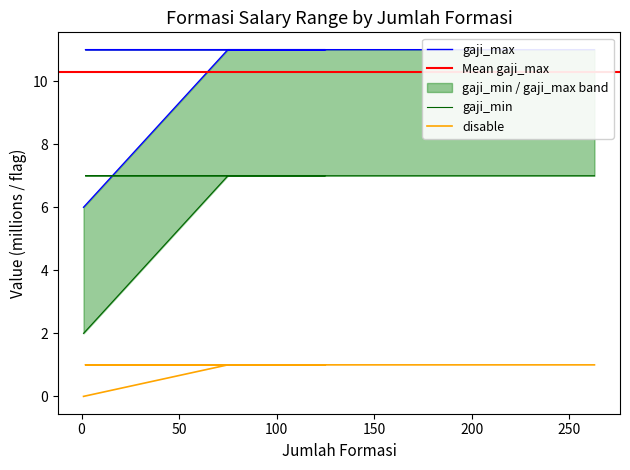

True or false: disable has more than 0 interior local peaks.

False